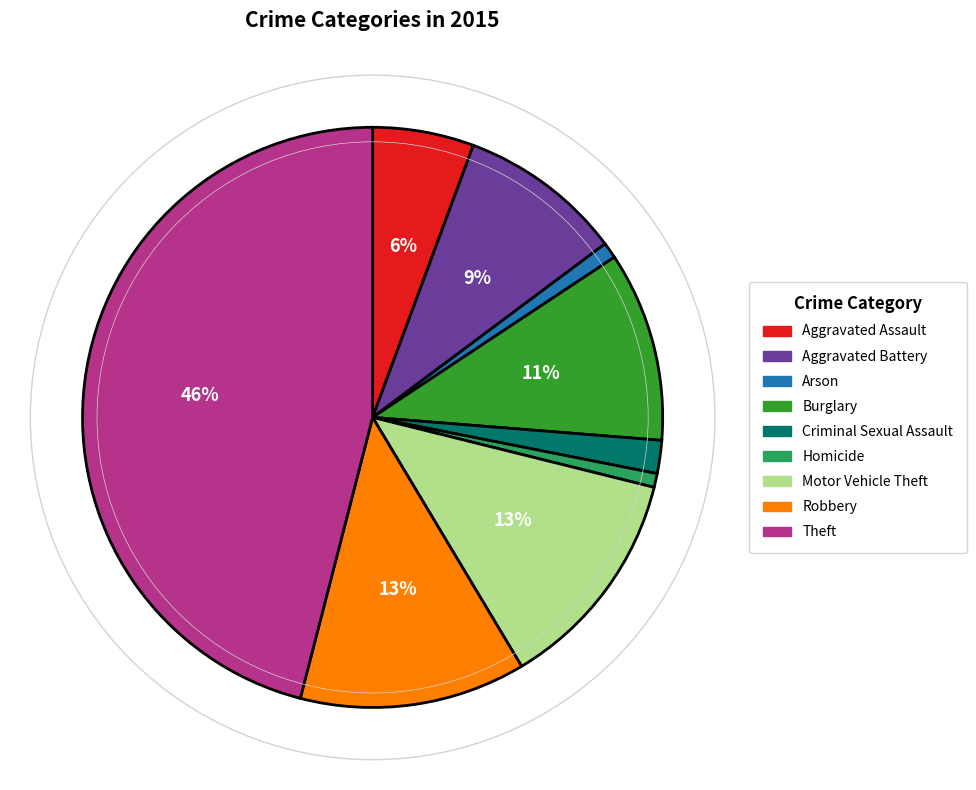

Which slice is the largest?

Theft